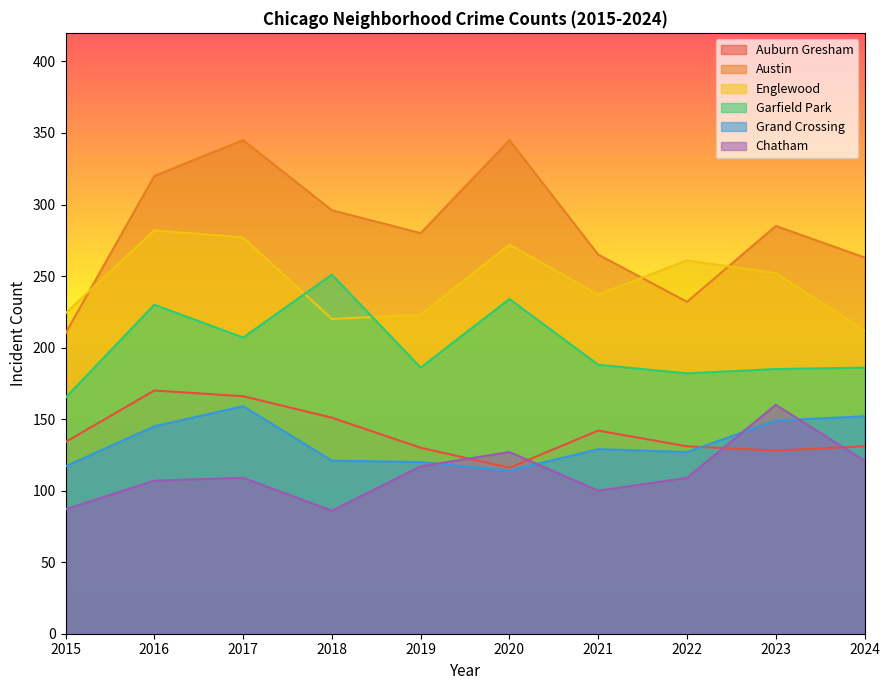

Does the chart have visible grid lines?

No